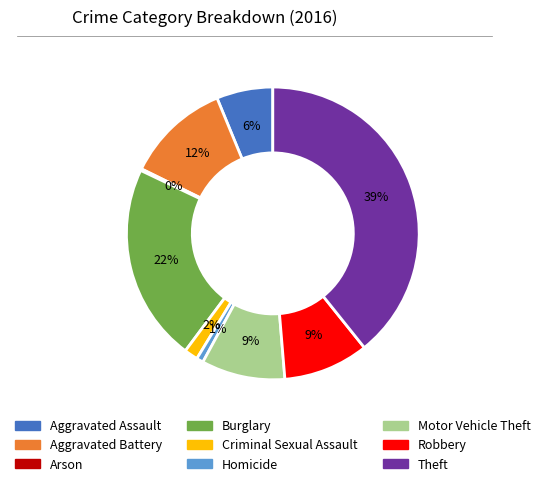

The Aggravated Battery slice represents 12% of the pie. True or false?

True